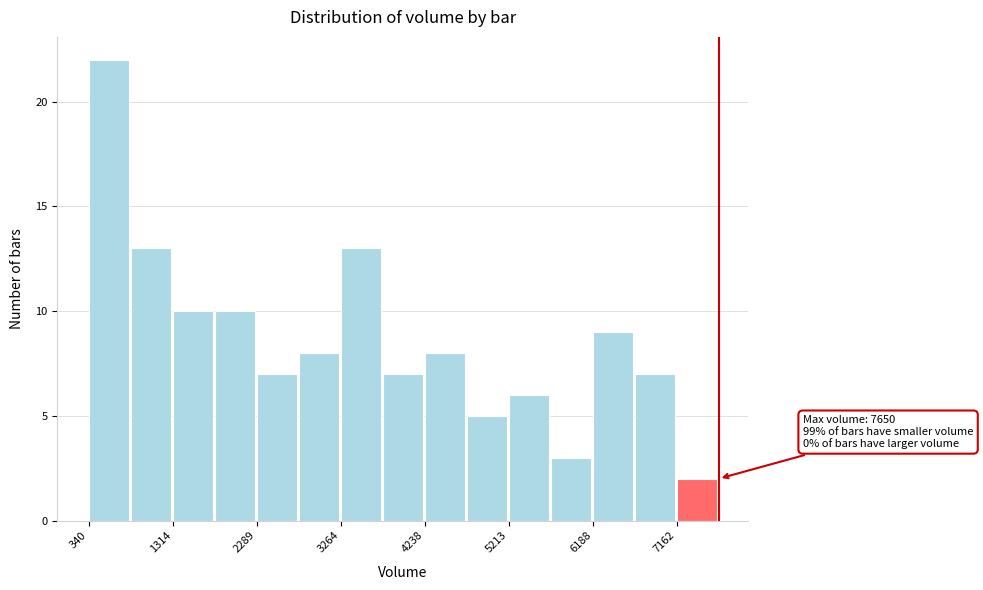

Which range on the x-axis has the tallest bar?

300 to 800